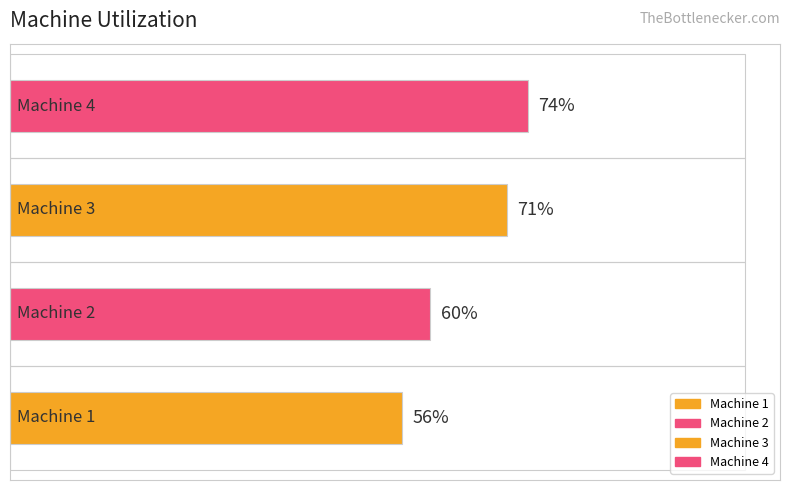

How many values are between 60 and 74?

3